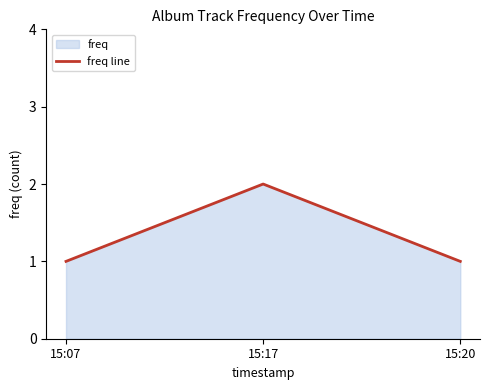

What is the change in value from 15:07 to 15:17?

+1